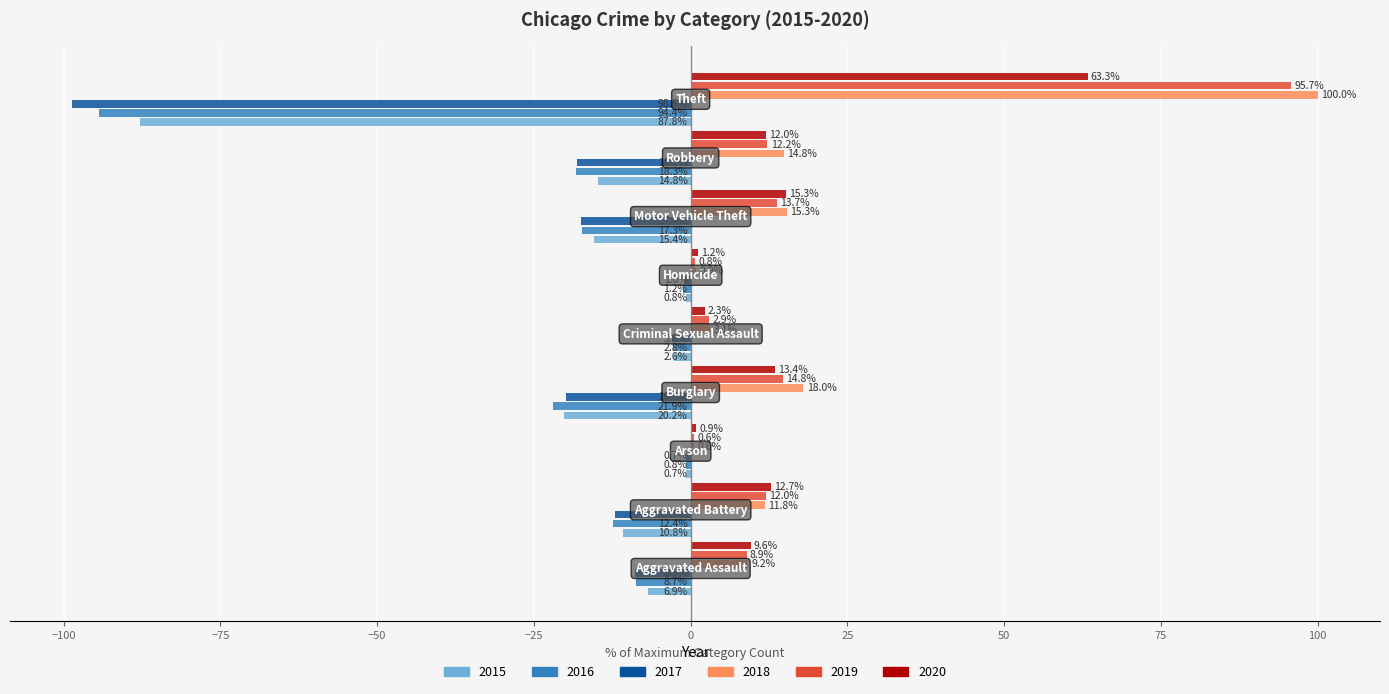

Which series has the largest total across all categories?

2018